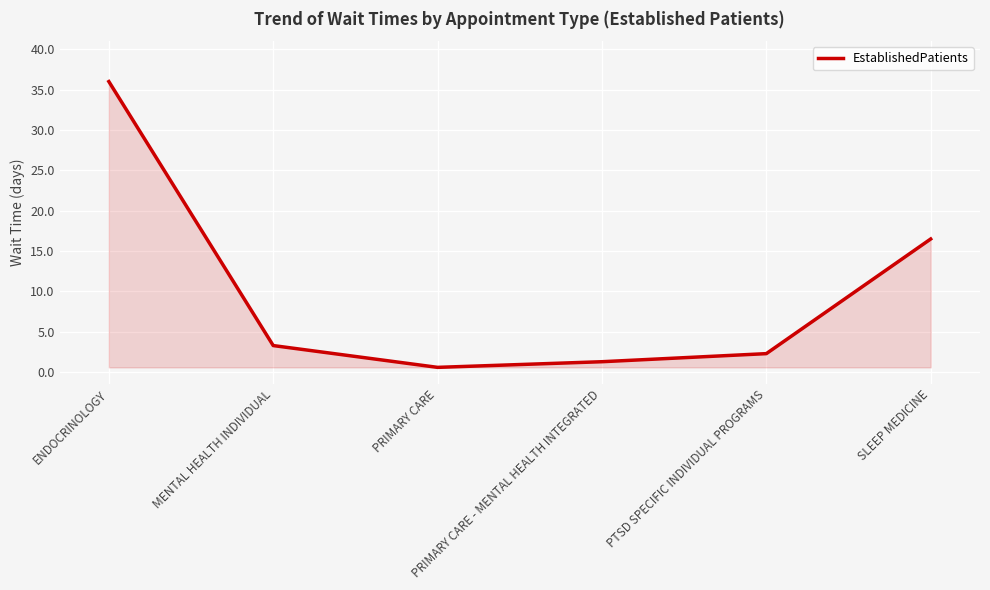

True or false: the data has more than 2 interior local peaks.

False